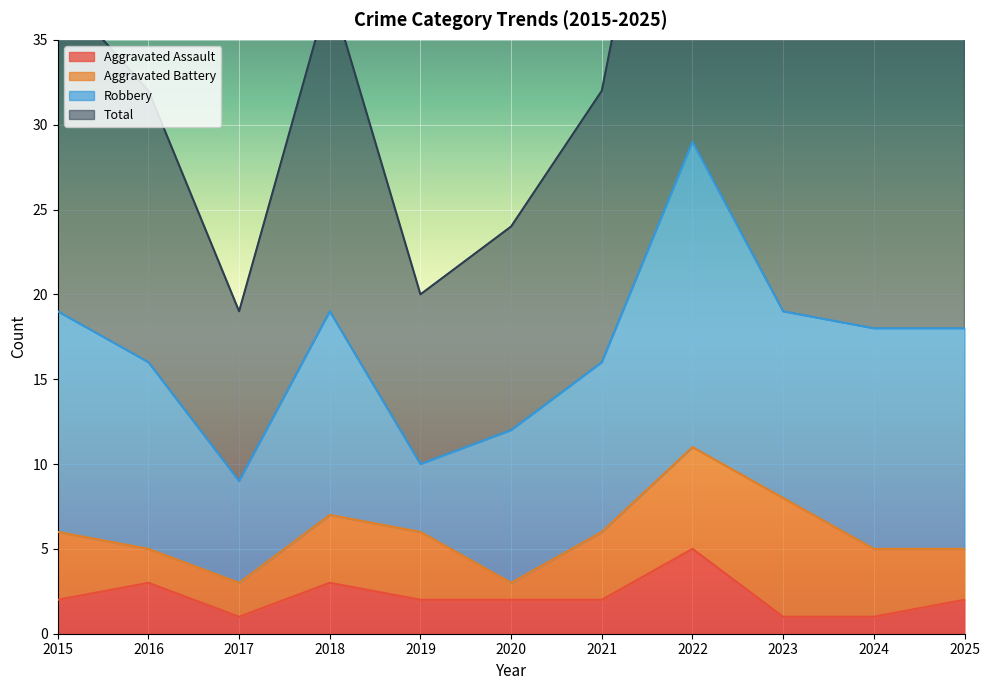

Which series has the widest spread of values?

Total